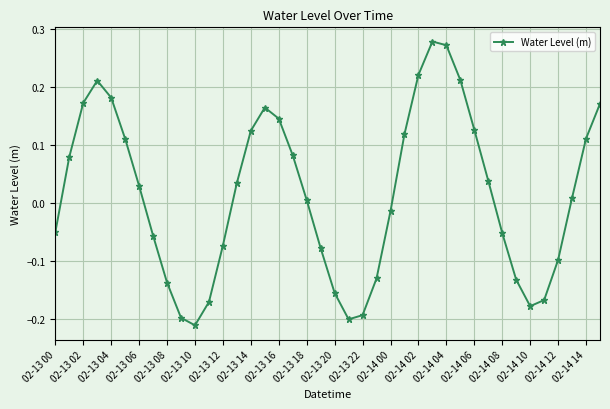

What is the difference between the maximum and minimum values?

0.5